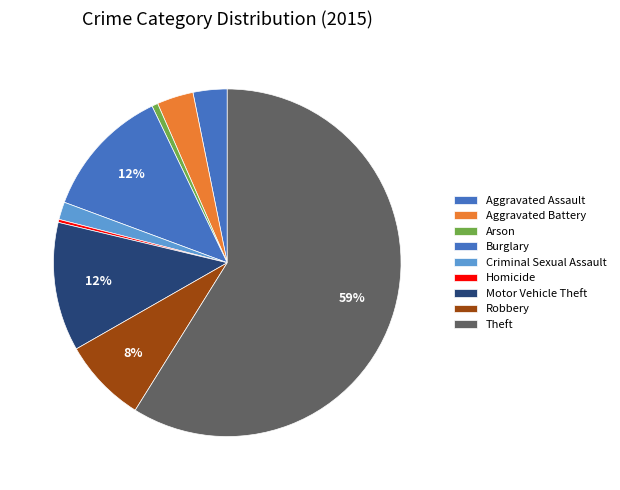

How many slices are in this pie chart?

9